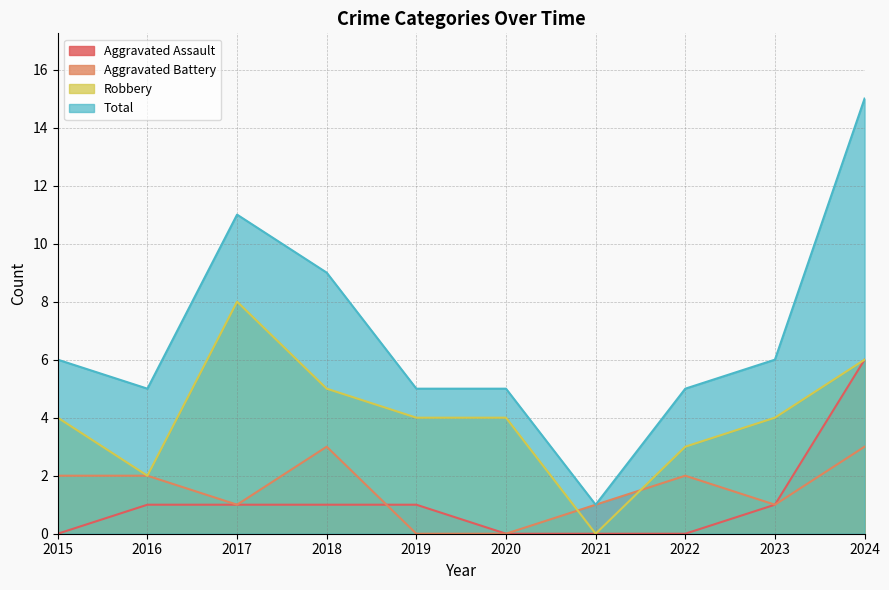

At which label is Total closest to 8?

2018